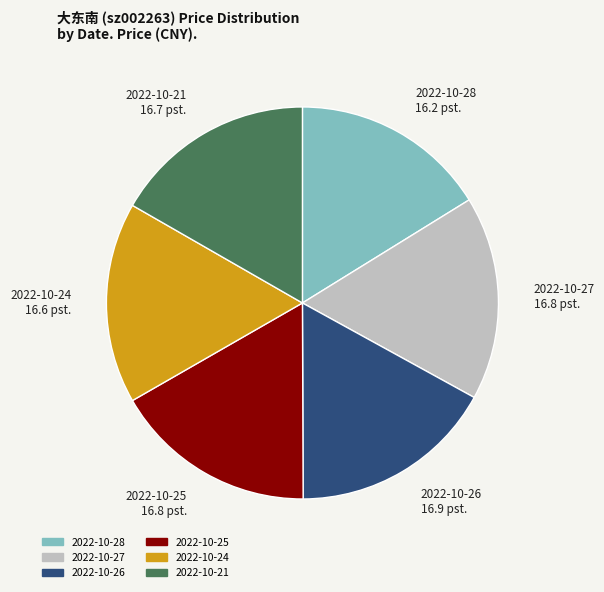

Approximately how many times larger is the value at 2022-10-25 compared to 2022-10-27?

1.0